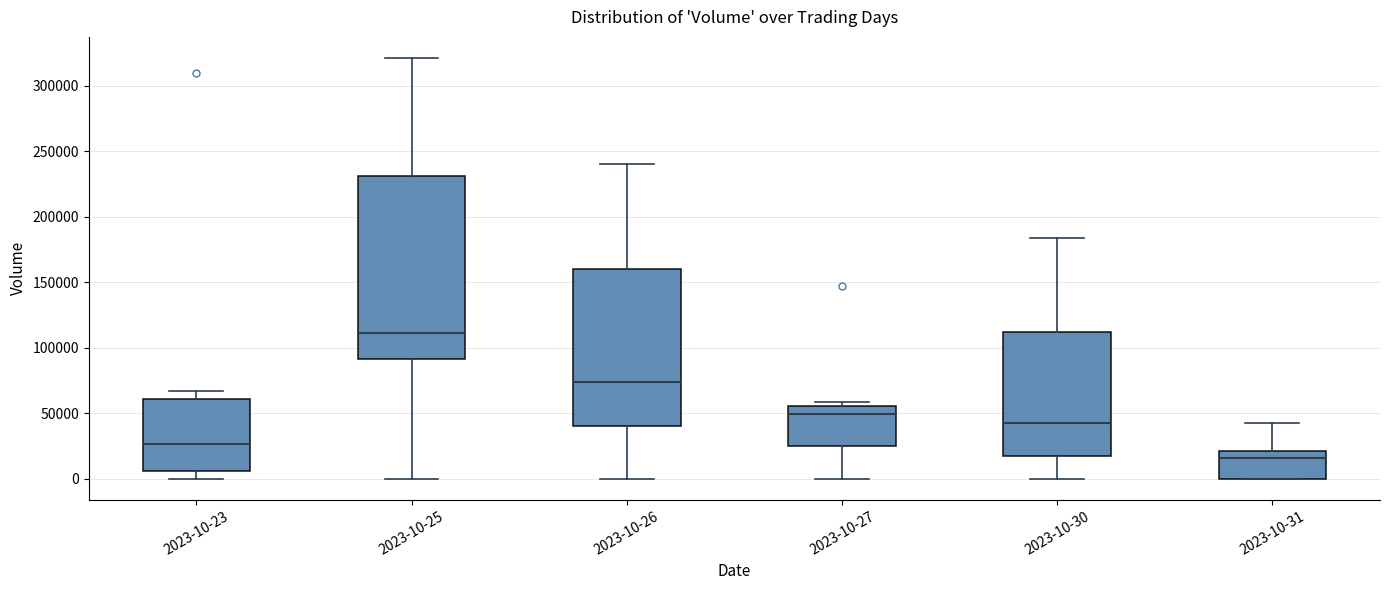

Reading left to right, transcribe this box plot: for each box, give where its median line is, the range the box spans, and where its two whiskers end, as read against the y-axis. The values are not printed on the chart, so give them approximately, as read against the axis.

2023-10-23: median 25000, box 5000 to 60000, whiskers 0 to 65000
2023-10-25: median 110000, box 90000 to 230000, whiskers 0 to 320000
2023-10-26: median 75000, box 40000 to 160000, whiskers 0 to 240000
2023-10-27: median 50000, box 25000 to 55000, whiskers 0 to 60000
2023-10-30: median 45000, box 20000 to 110000, whiskers 0 to 185000
2023-10-31: median 15000, box 0 to 20000, whiskers 0 to 45000